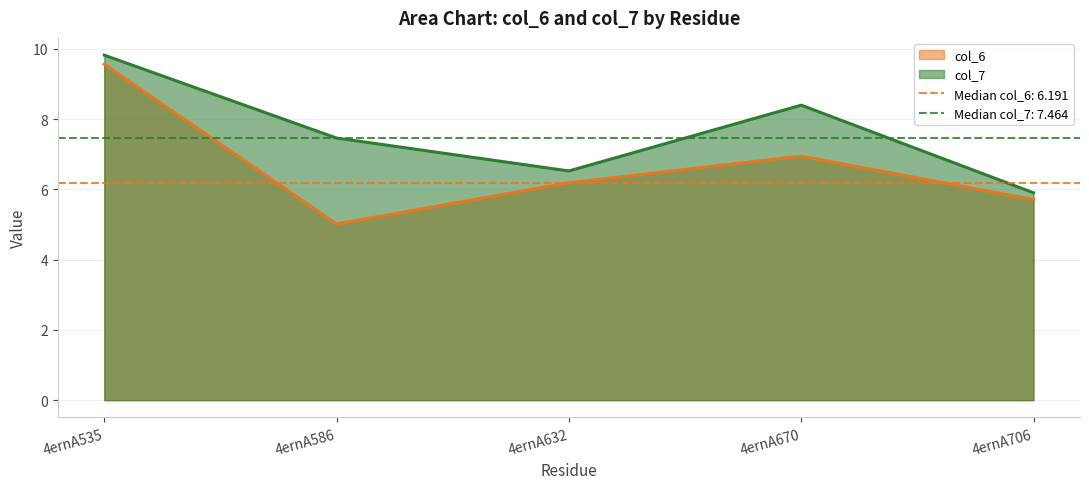

In col_7, how many points are higher than both neighbors (excluding endpoints)?

1